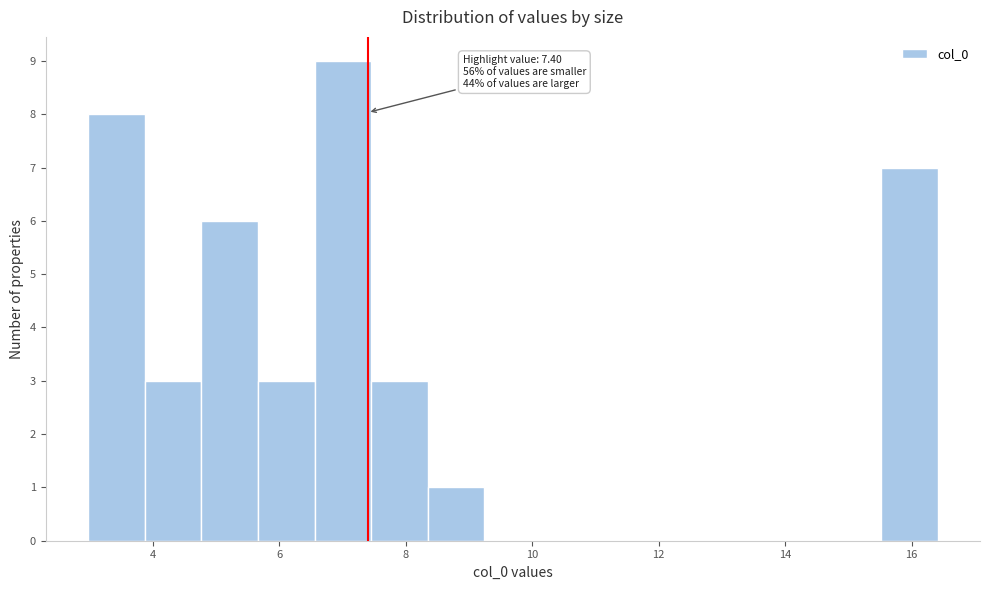

Which range on the x-axis has the tallest bar?

6.6 to 7.4